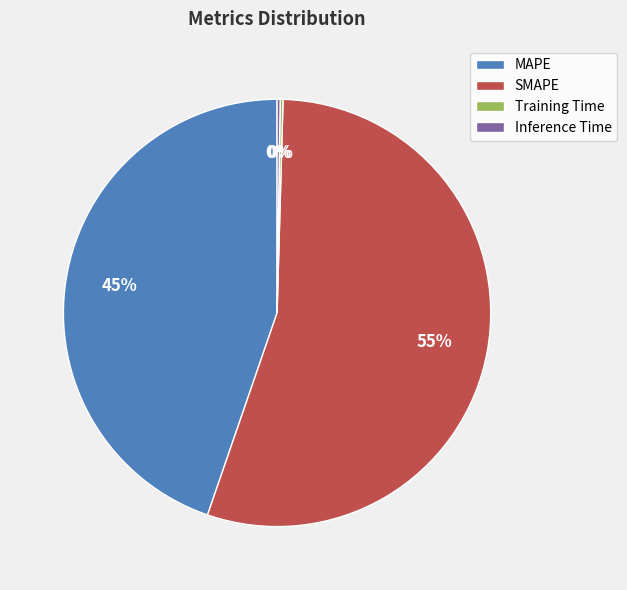

Which slice represents more than half of the pie?

SMAPE